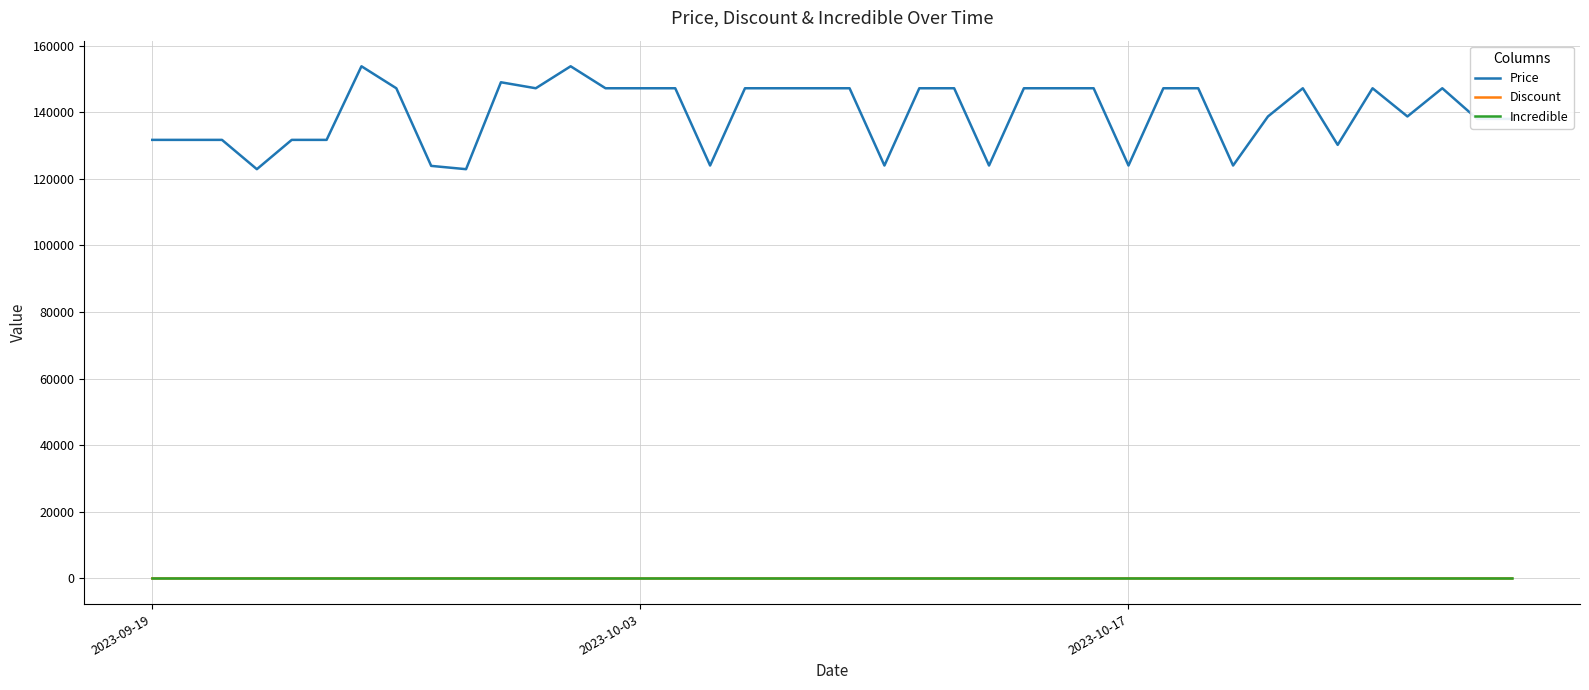

True or false: Price and Discount cross at least once.

False